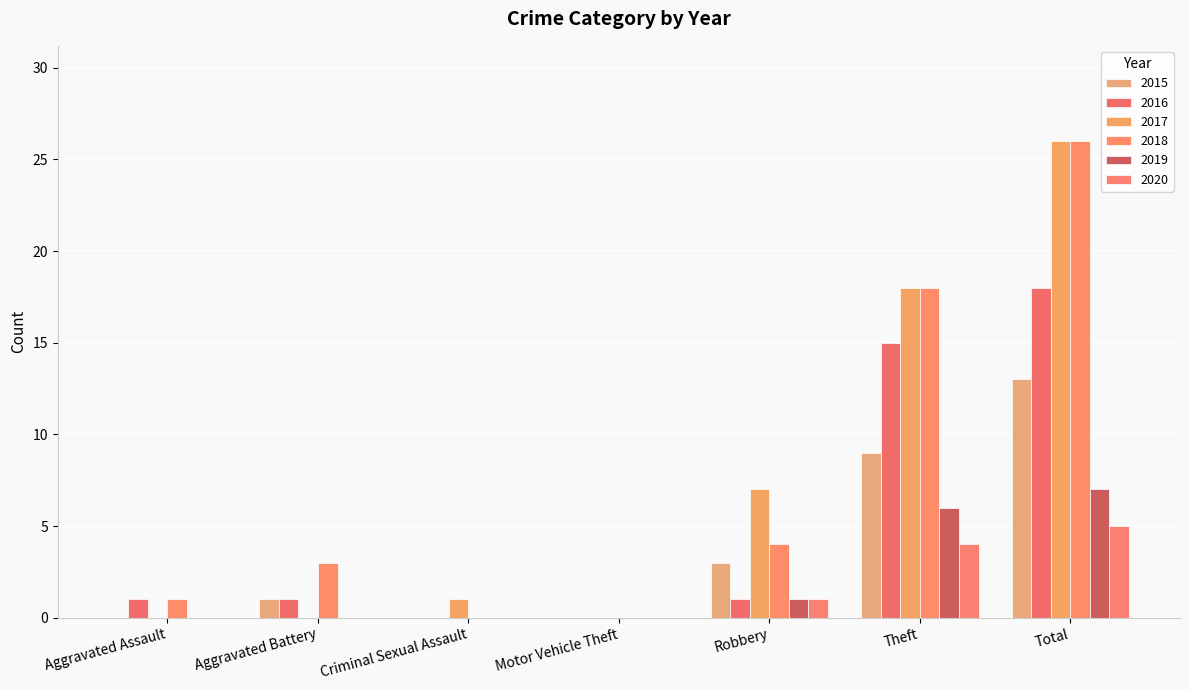

What is the average value of the 2018 series?

7